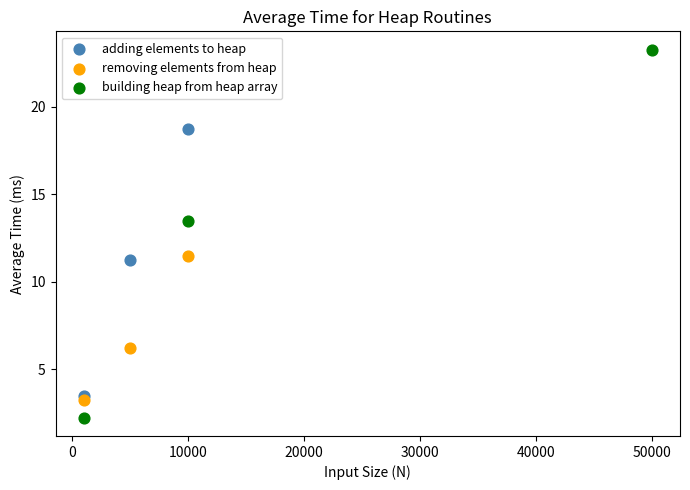

Which series contains the lowest Y value?

building heap from heap array